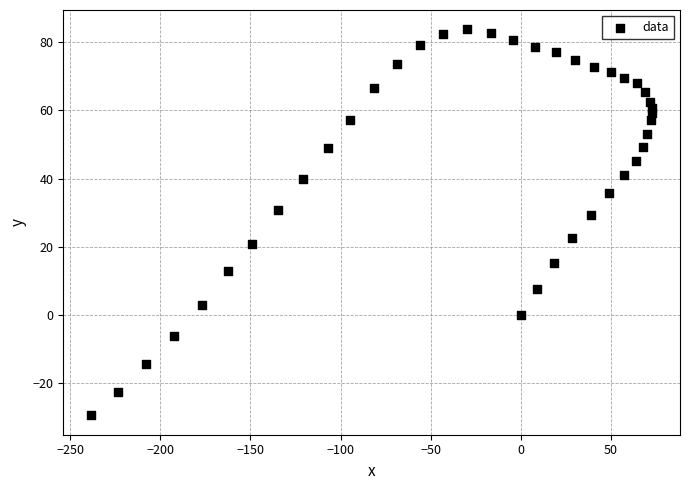

What is the range of X values (max minus min)?

311.1